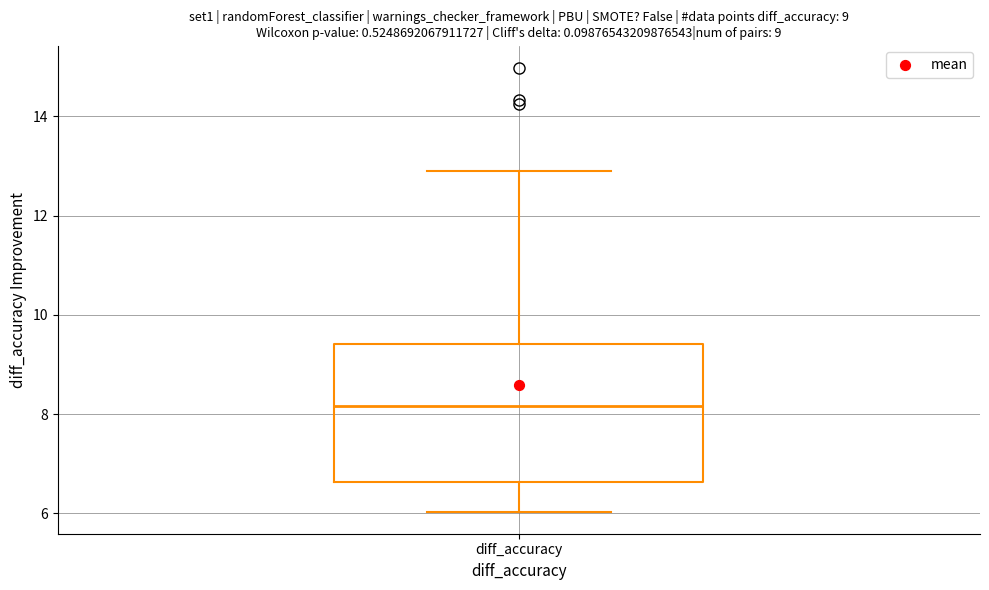

Read this box plot against the y-axis: the position of the median line, the range covered by the box, and the ends of both whiskers. The values are not printed on the chart, so give them approximately, as read against the axis.

median 8.2, box 6.6 to 9.4, whiskers 6.0 to 13.0